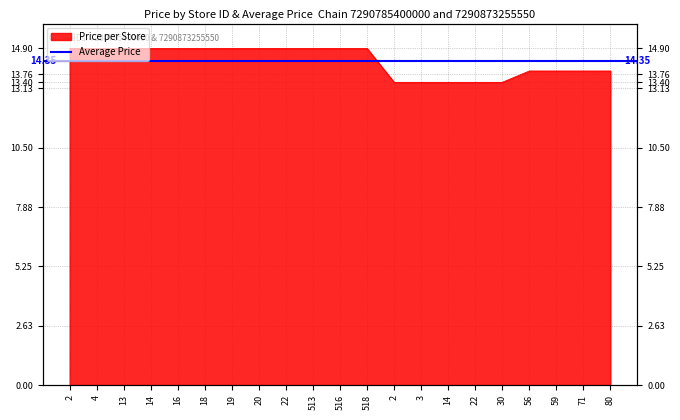

True or false: there are more than 0 points higher than both neighbors.

False